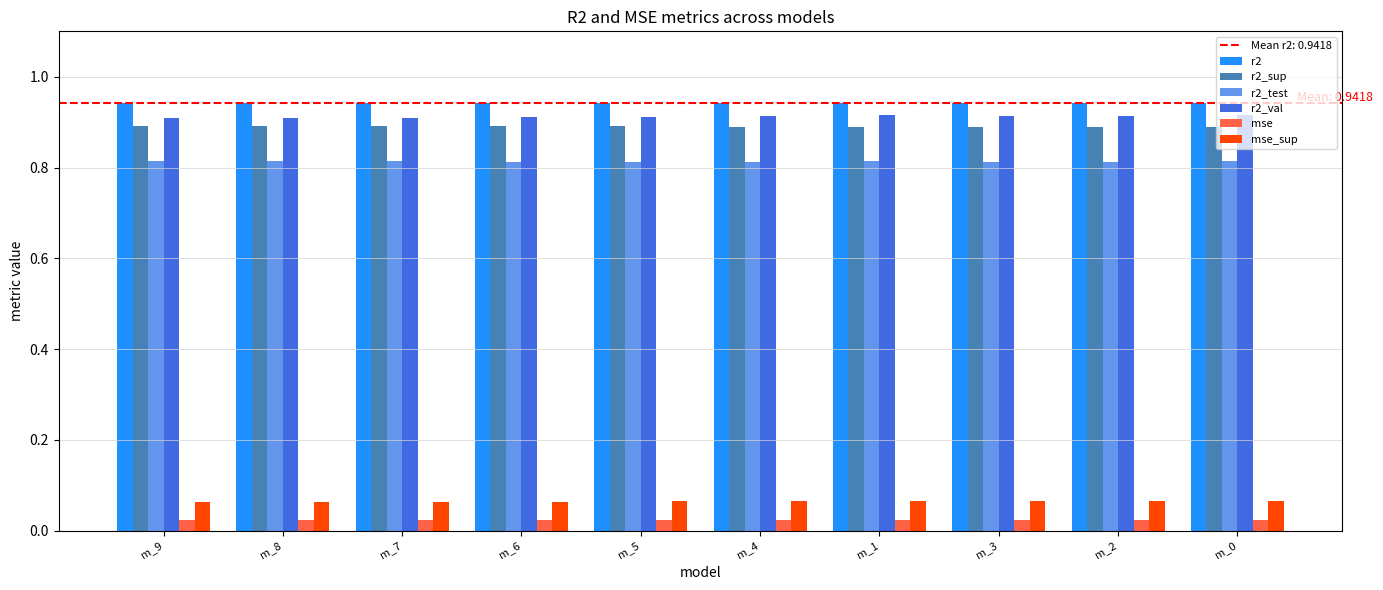

The value of r2_test at m_9 is 0.5. True or false?

False